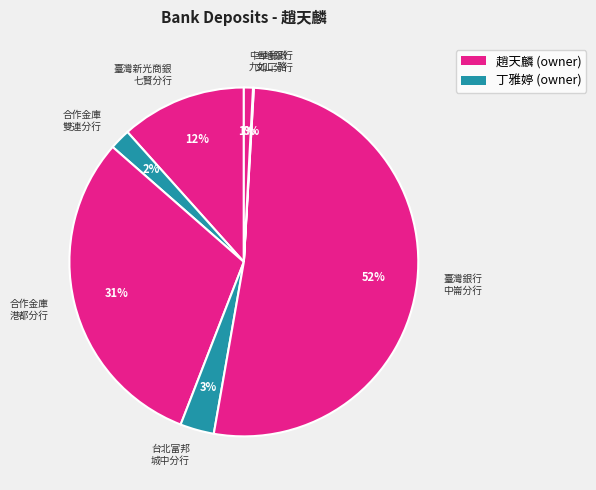

Does 臺灣銀行 中崙分行 represent more than half of the total?

Yes